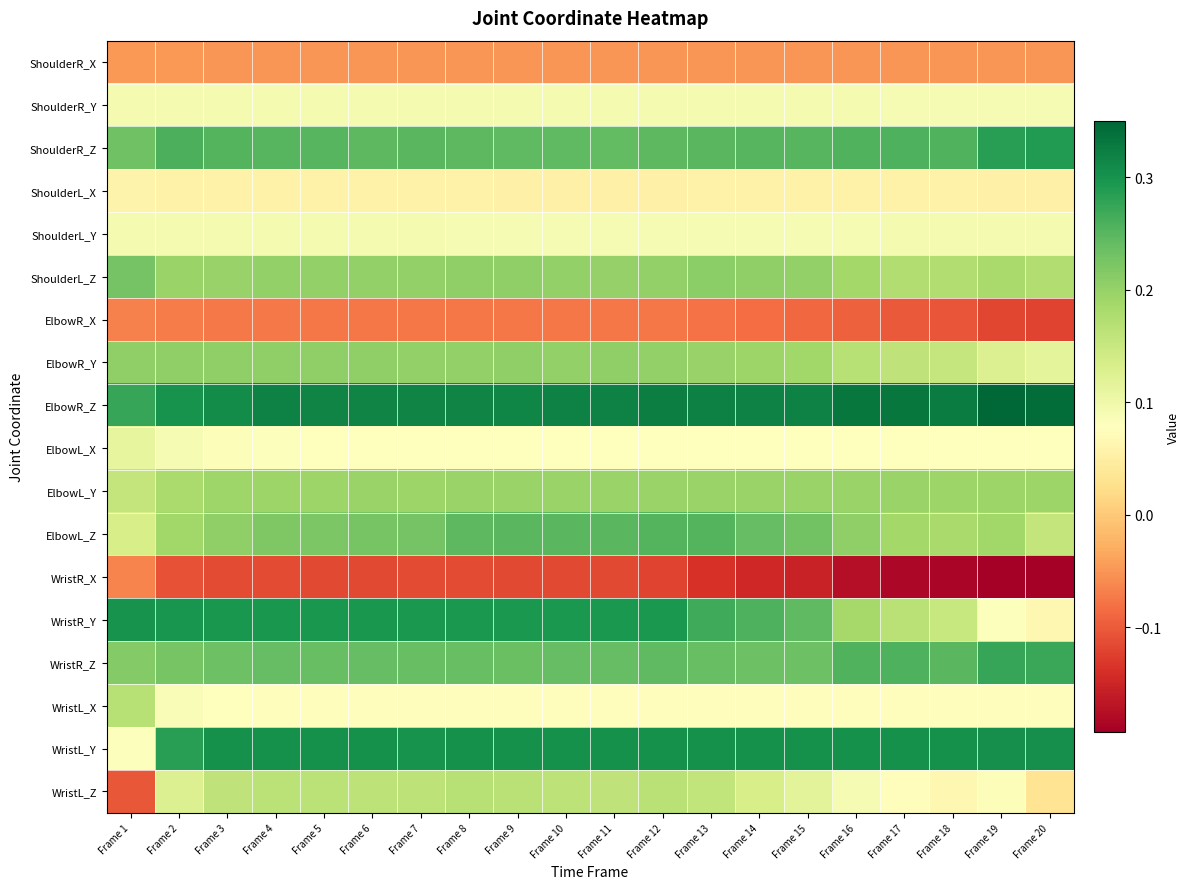

Which has a higher value, Frame 16 or Frame 3?

Frame 3